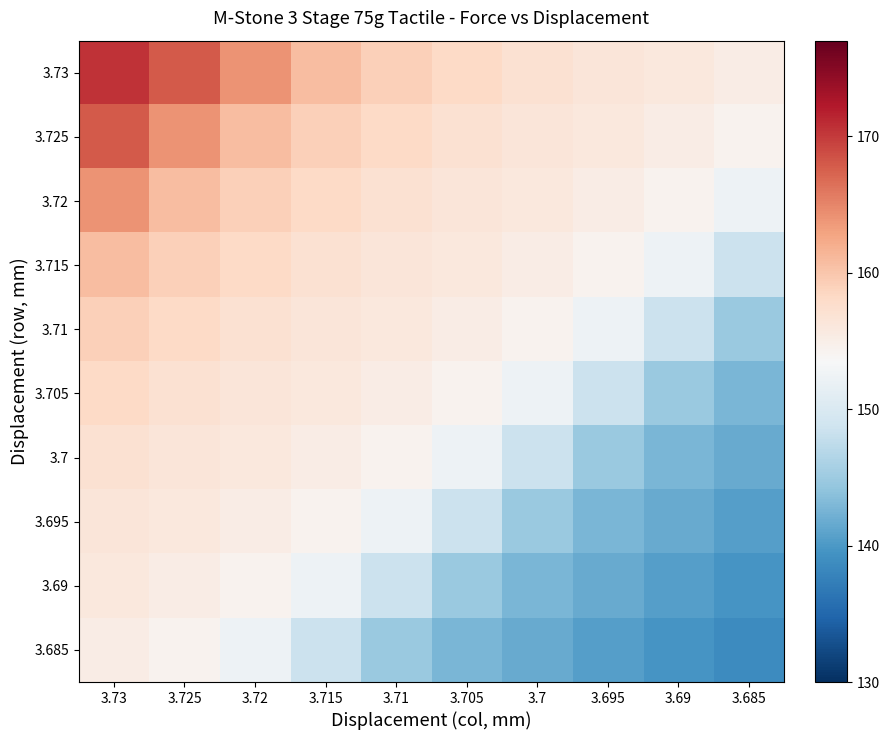

How many series are shown in this chart?

10